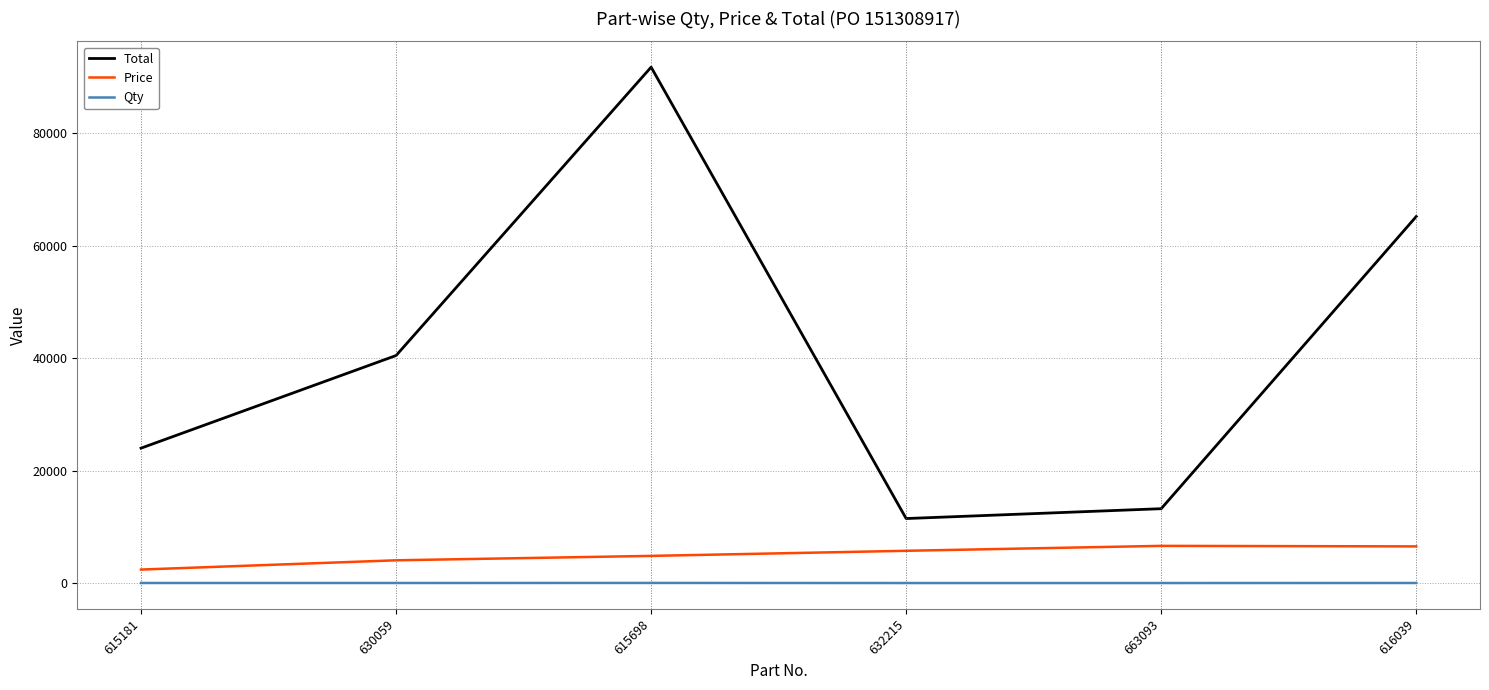

True or false: Total and Price intersect in this chart.

False